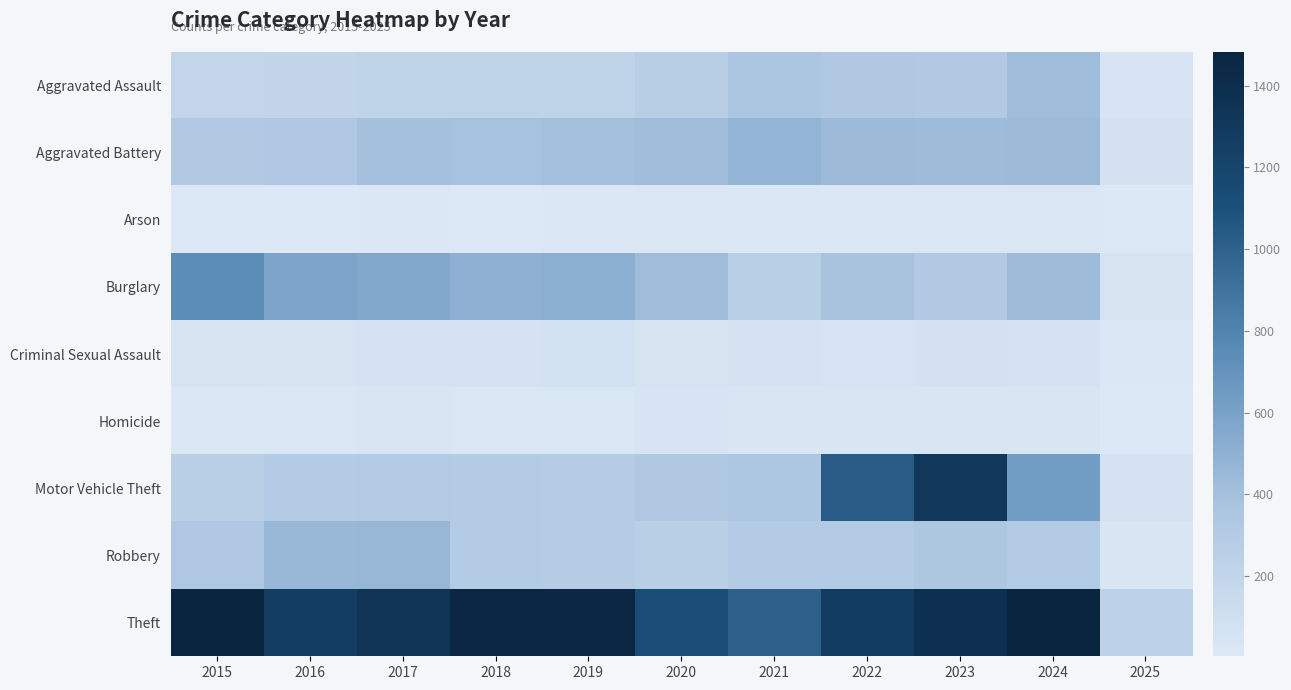

What is the minimum value shown in the chart?

4